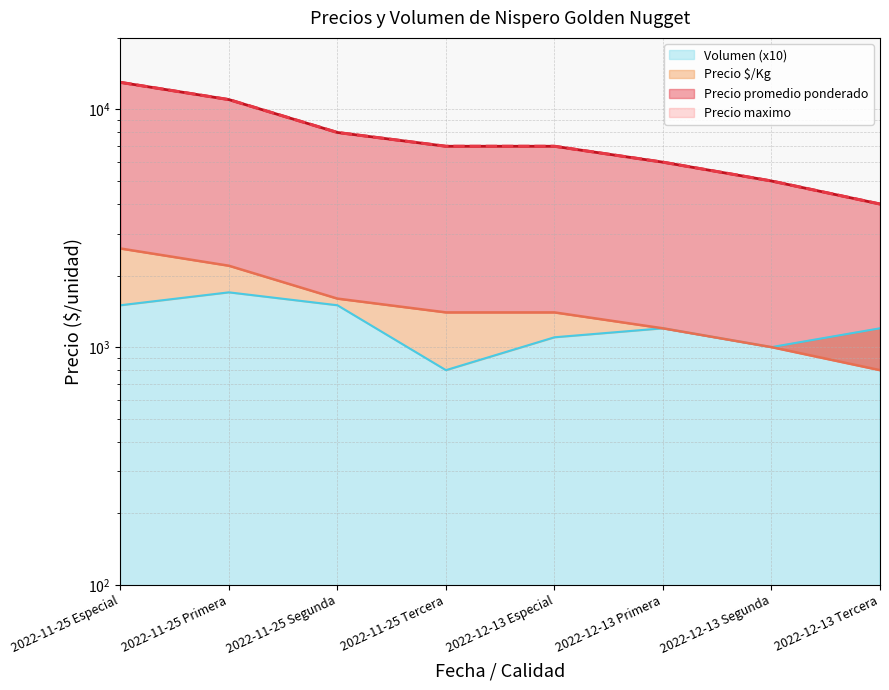

What is the sum of all Precio promedio ponderado values?

61000